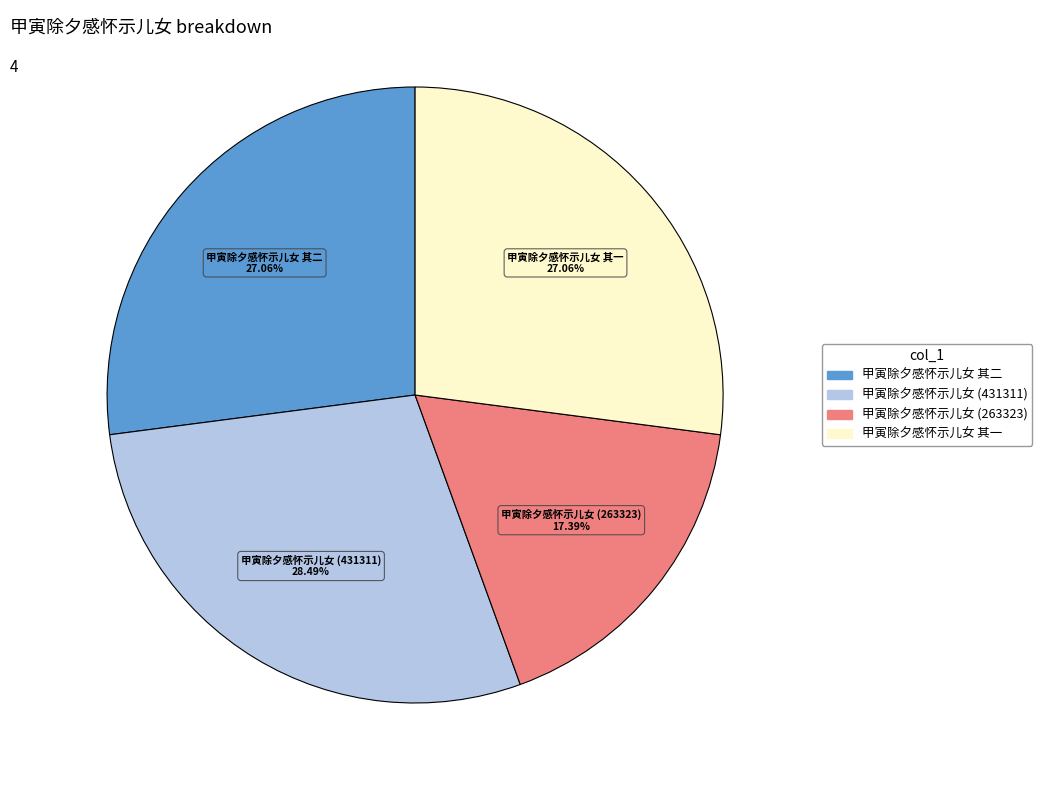

Does any single category account for the majority?

No